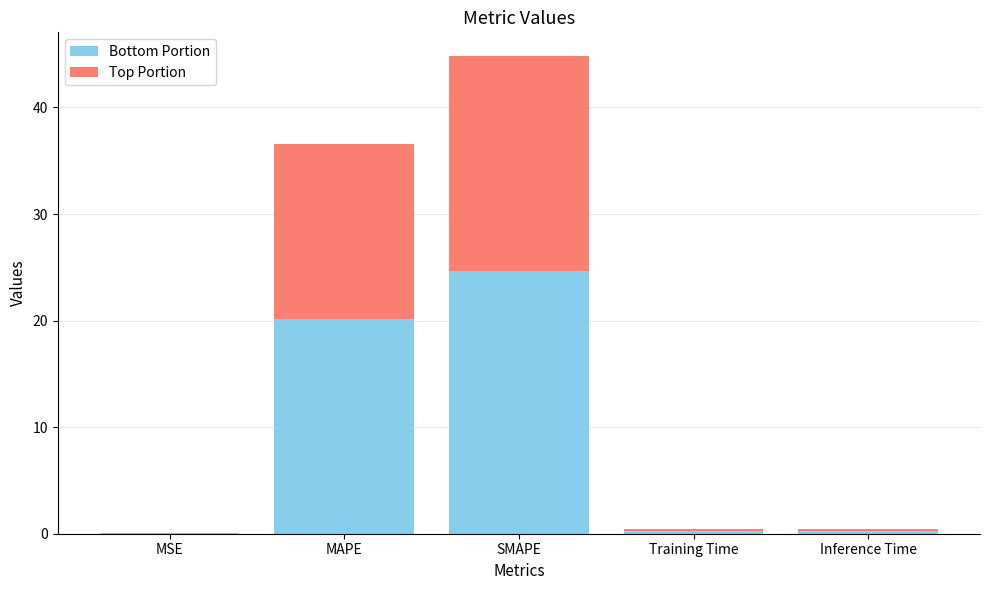

The Bottom Portion series shows 0.0 at MSE. True or false?

True